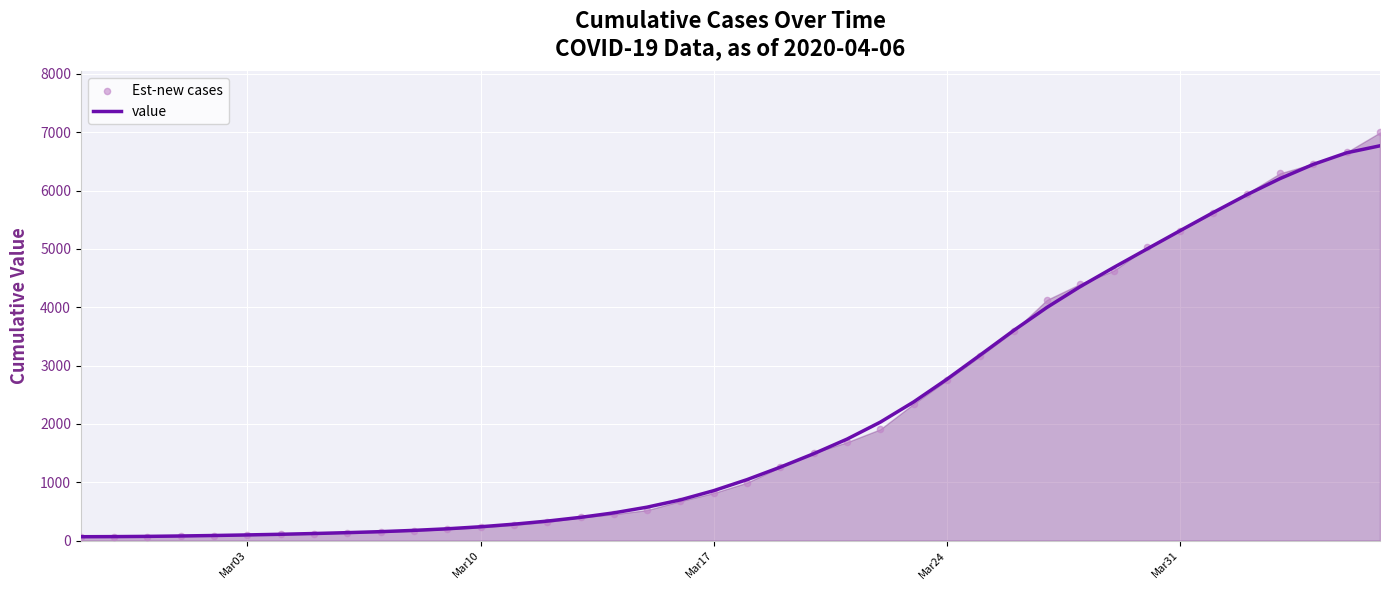

What is the maximum value for value?

6767